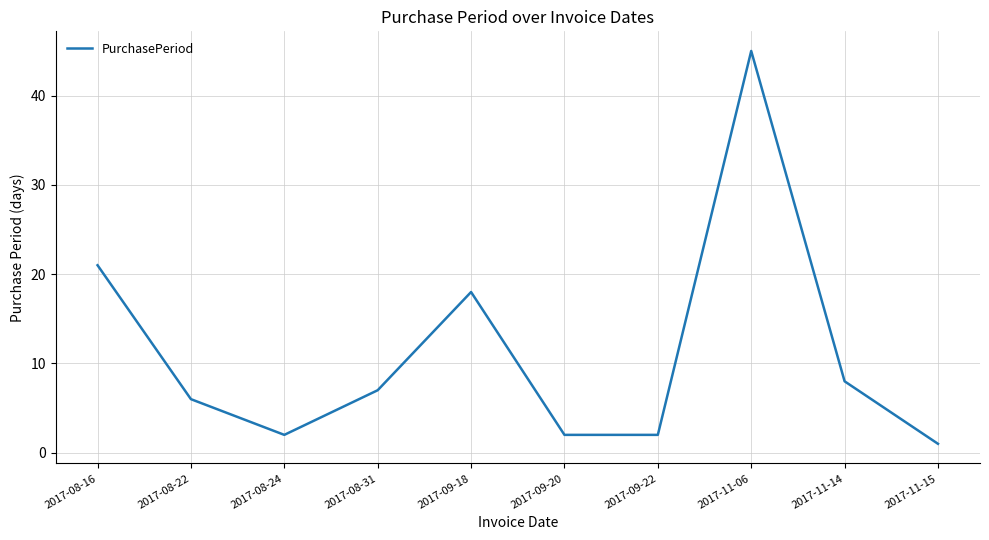

What is the difference between the maximum and minimum values?

44